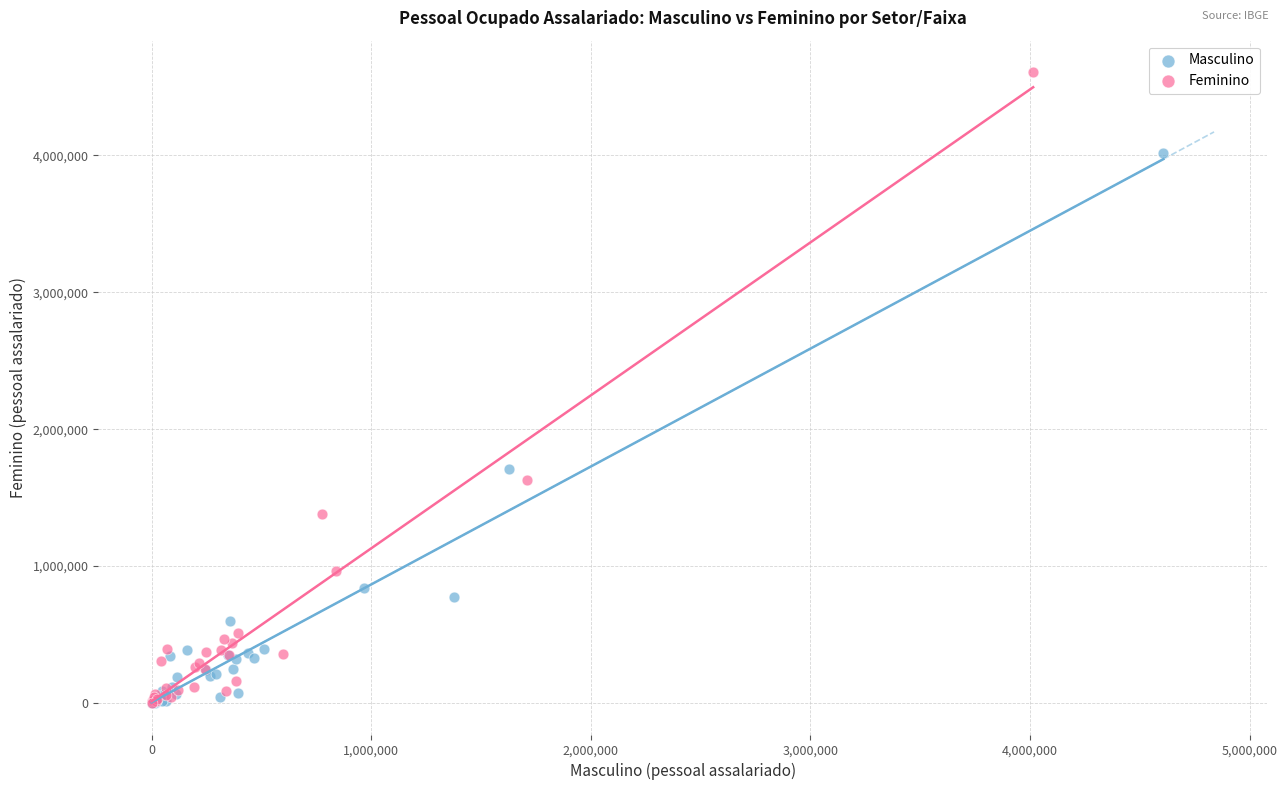

Which series reaches the maximum Y coordinate?

Feminino